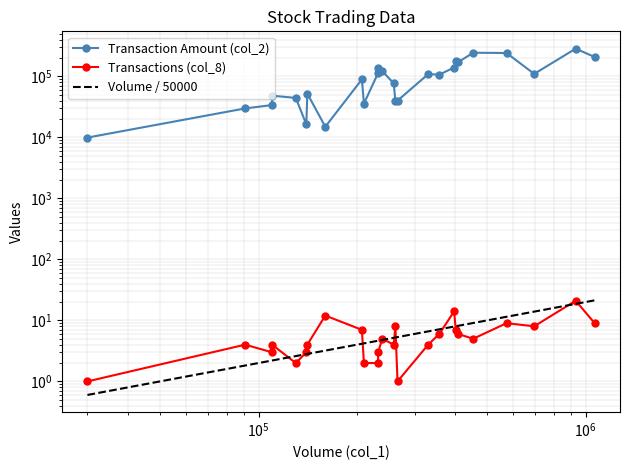

Is it true that Transaction Amount (col_2) equals 143879.3 at 24?

False